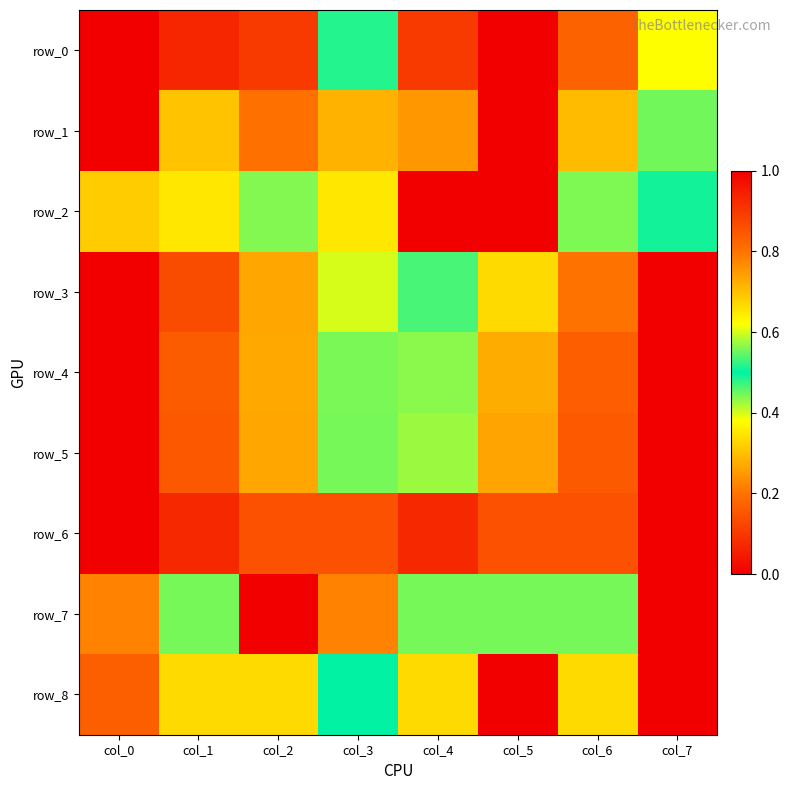

What is the sum of the row_8 values at col_4 and col_6?

1.0